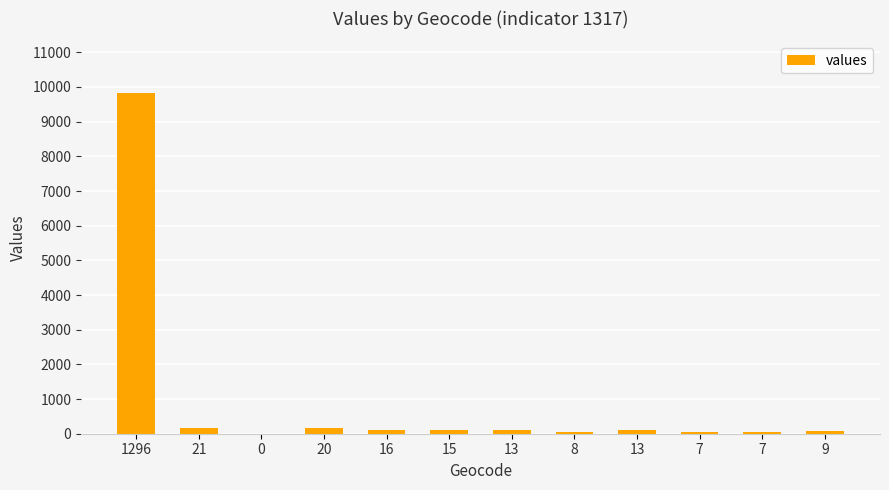

What is the value of the 7th bar from the left?

98